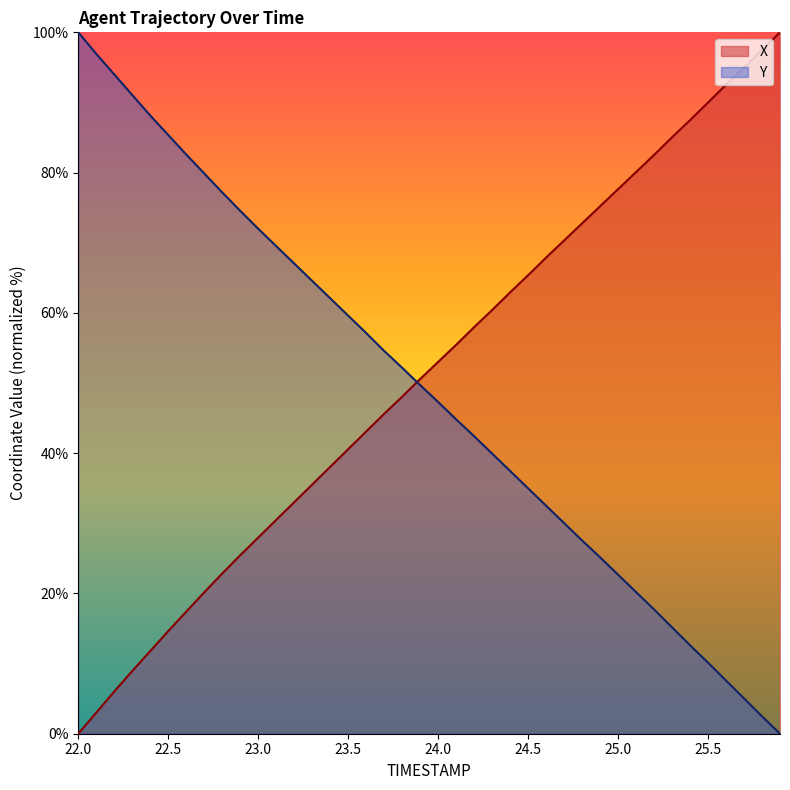

Is it true that Y equals 54.8 at 24.5?

False